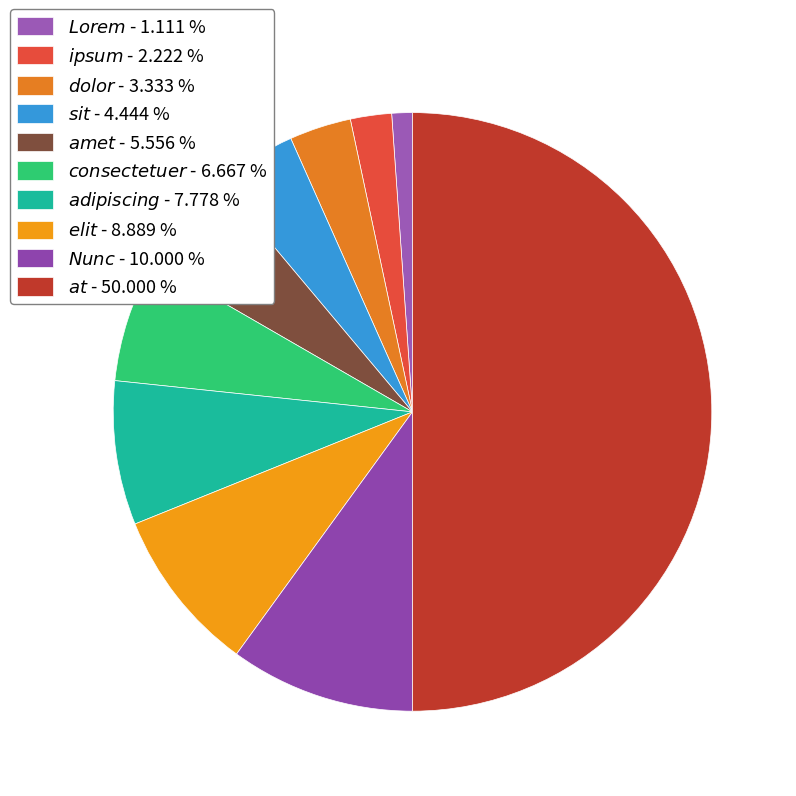

What is the smallest slice in the pie chart?

$\it{Lorem}$ - 1.111 %